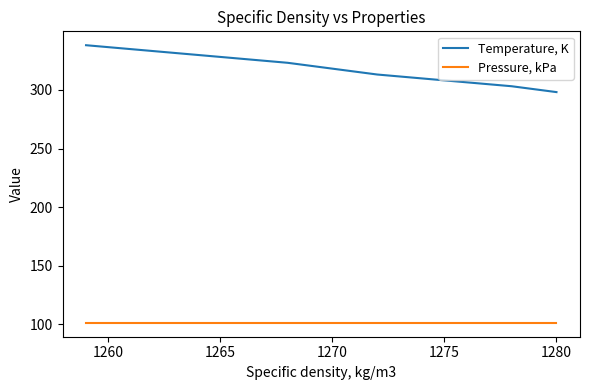

What is the sum of all Pressure, kPa values?

911.9